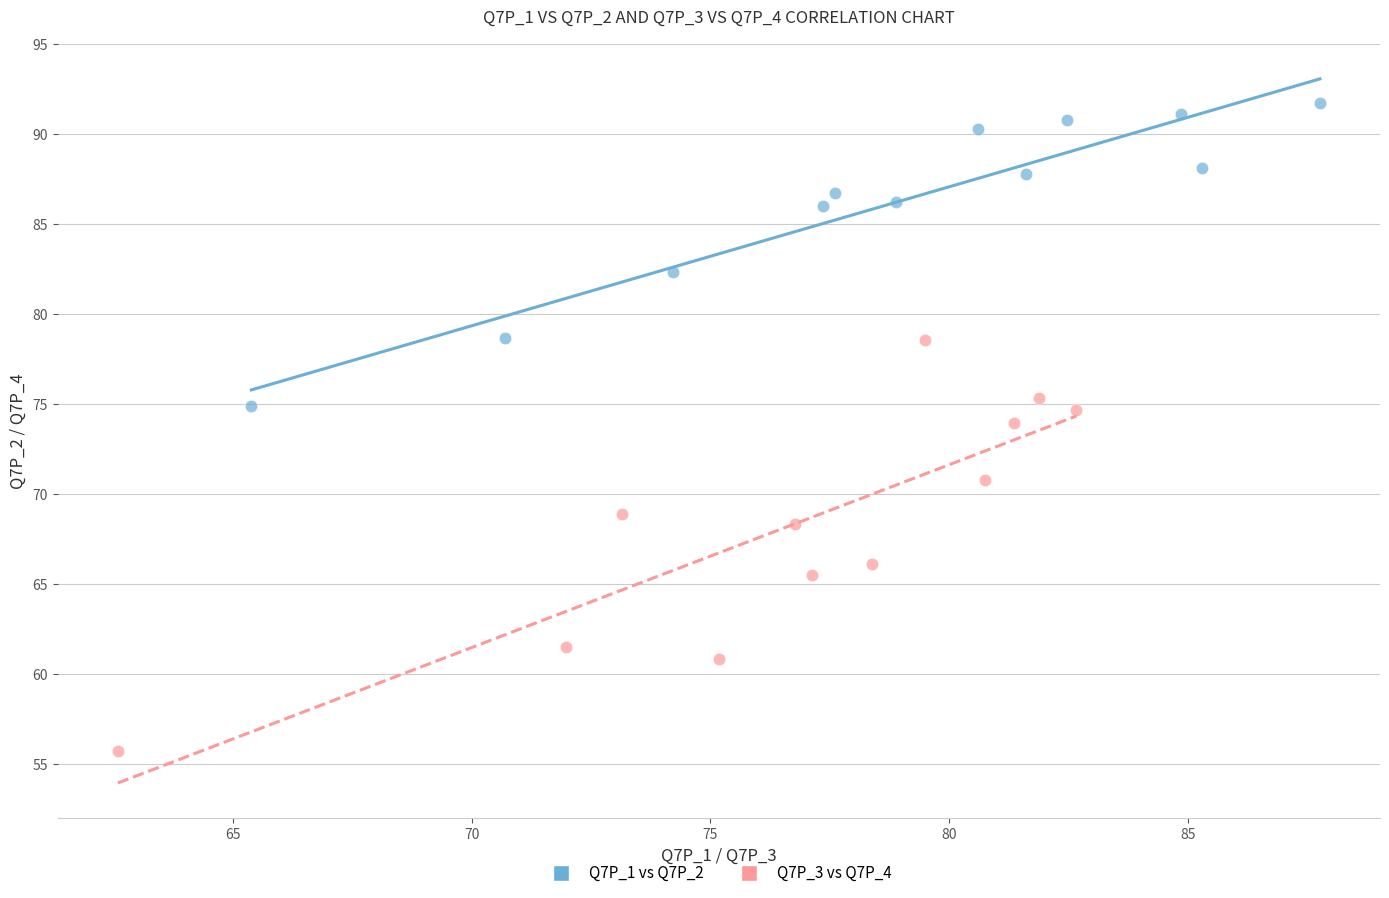

Which series has the widest spread of Y values?

Q7P_3 vs Q7P_4